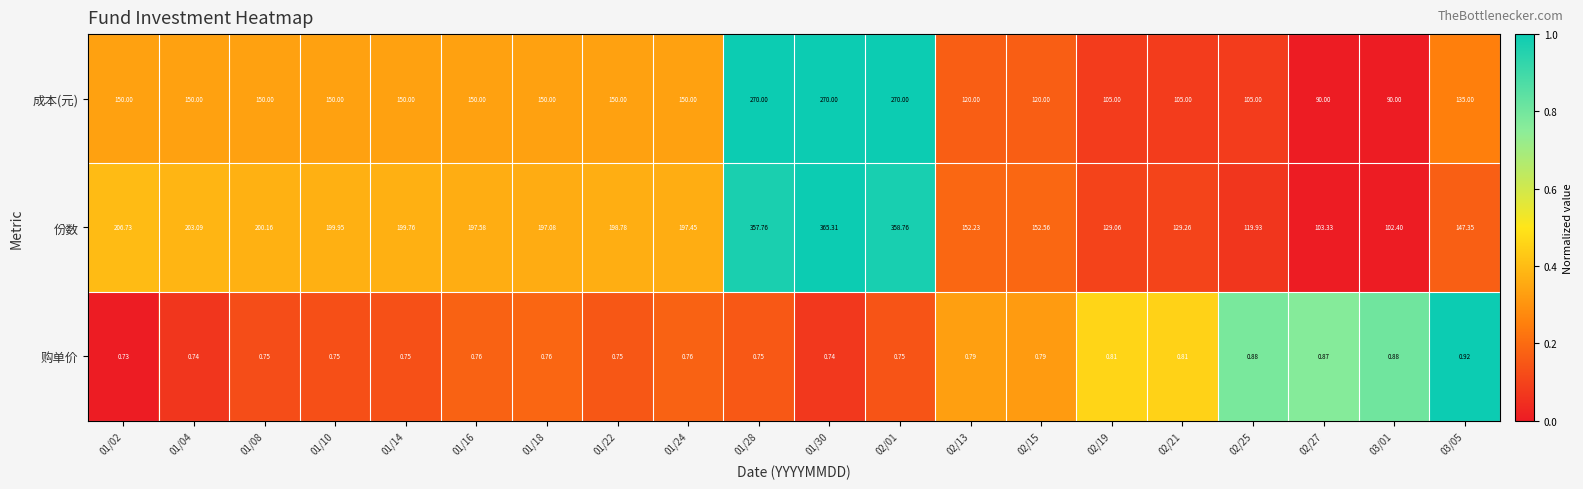

Between 01/18 and 01/30, which series saw the biggest shift?

份数